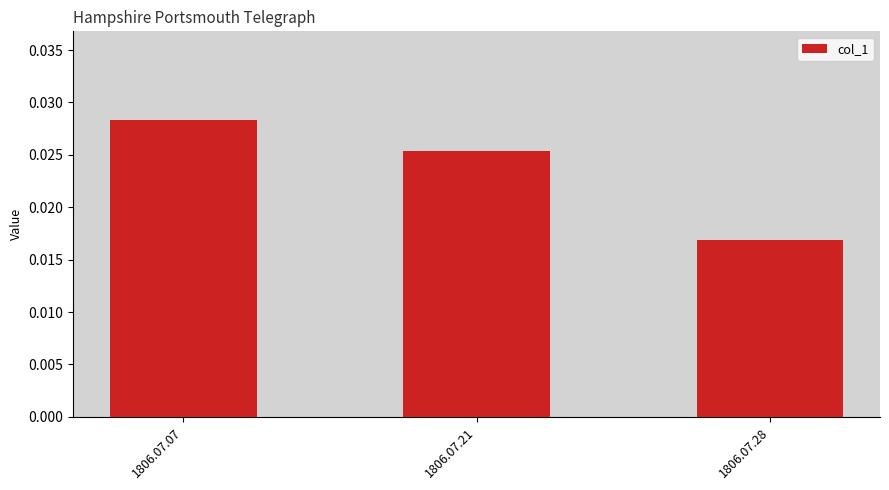

Count the values in the range 0 to 1.

3